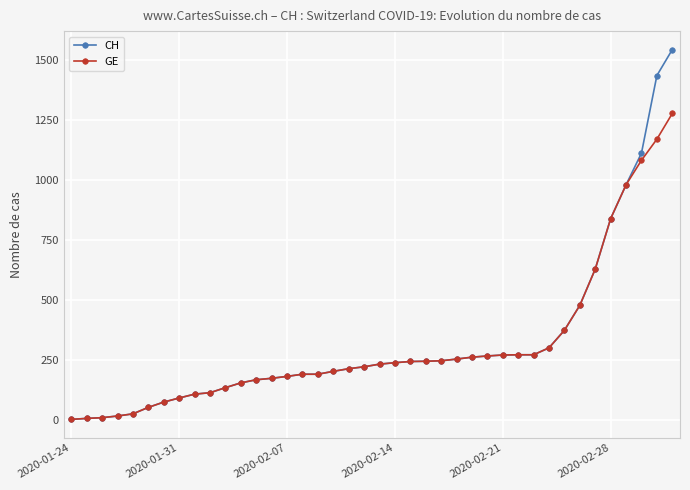

Which series has the largest range (max minus min)?

CH